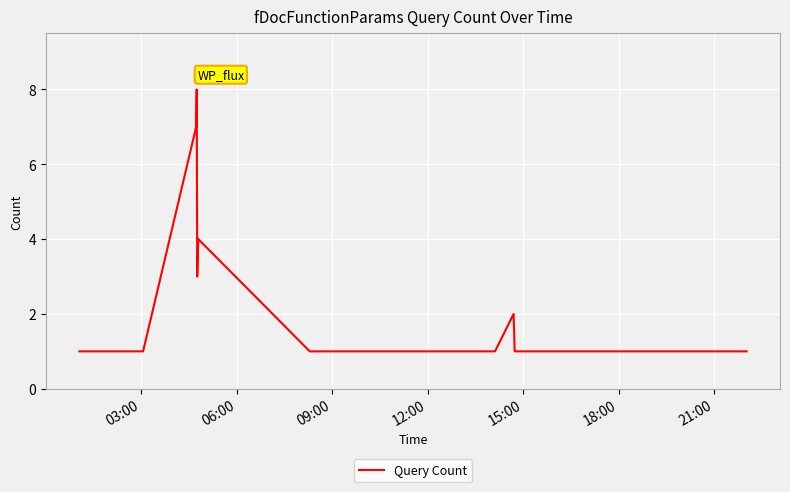

What is the maximum value shown in the chart?

8